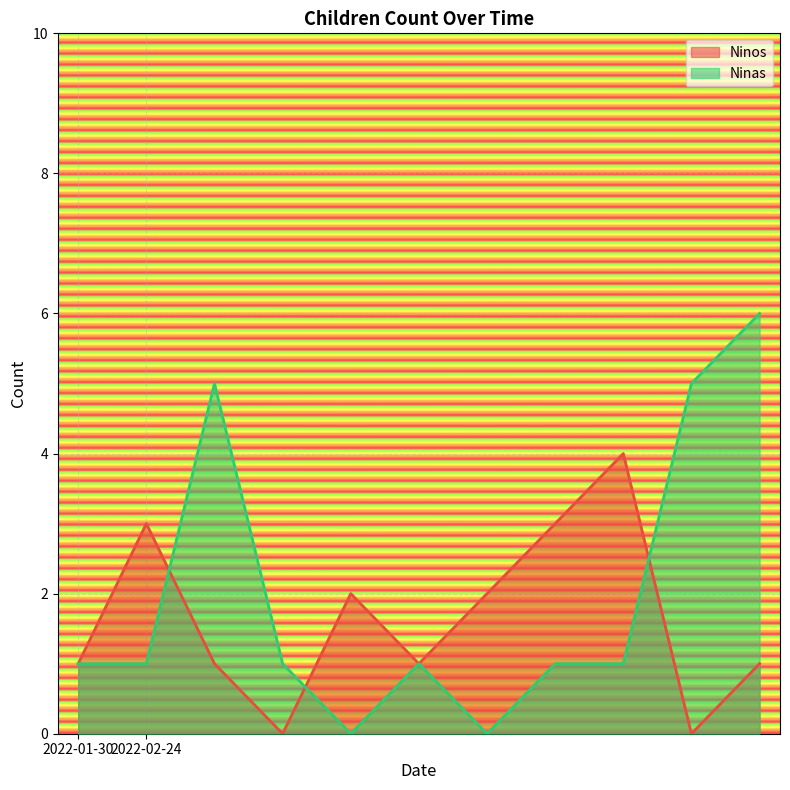

How many intersections are there between Ninas and Ninos?

3